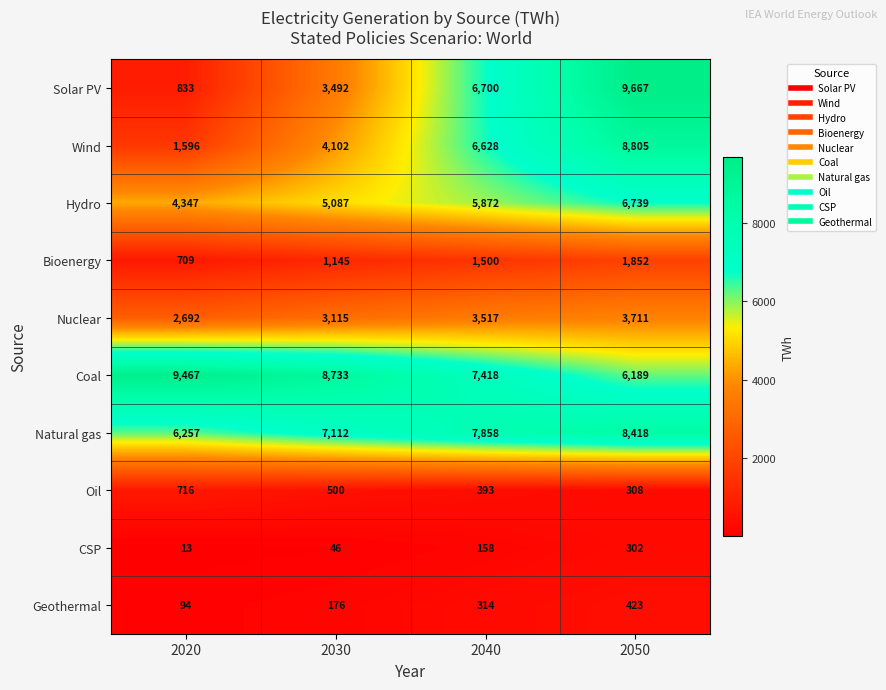

List the labels in order of Natural gas value, largest first.

2050, 2040, 2030, 2020